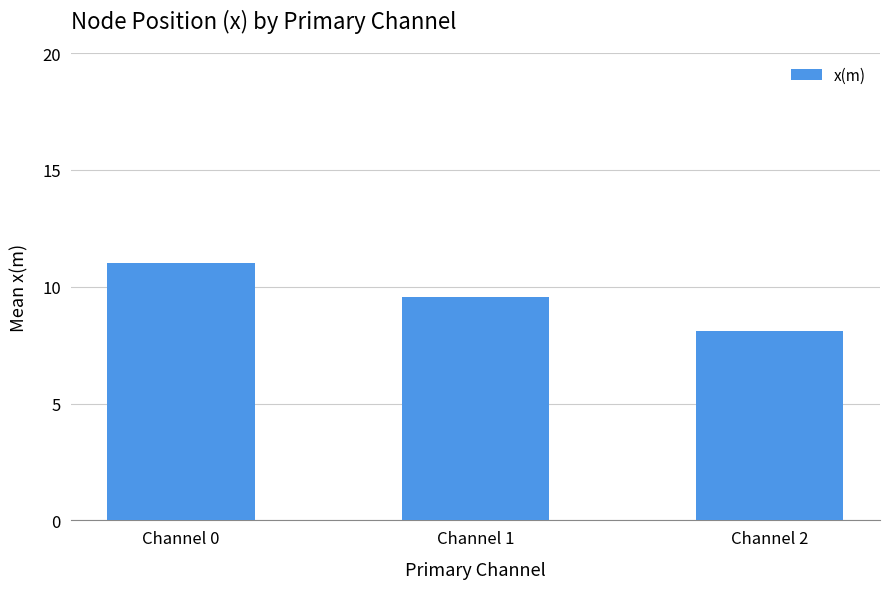

Where is the data nearest to the value 9?

Channel 1